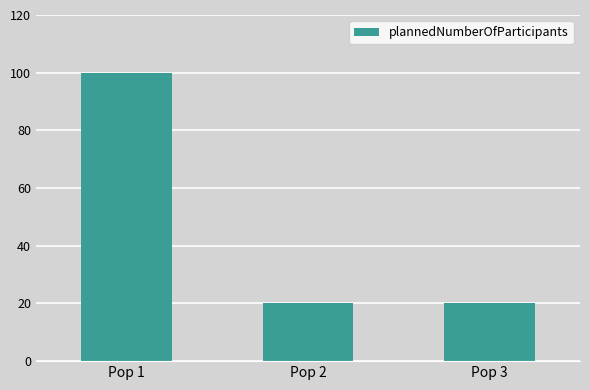

What is the value of the 1st bar from the left?

100